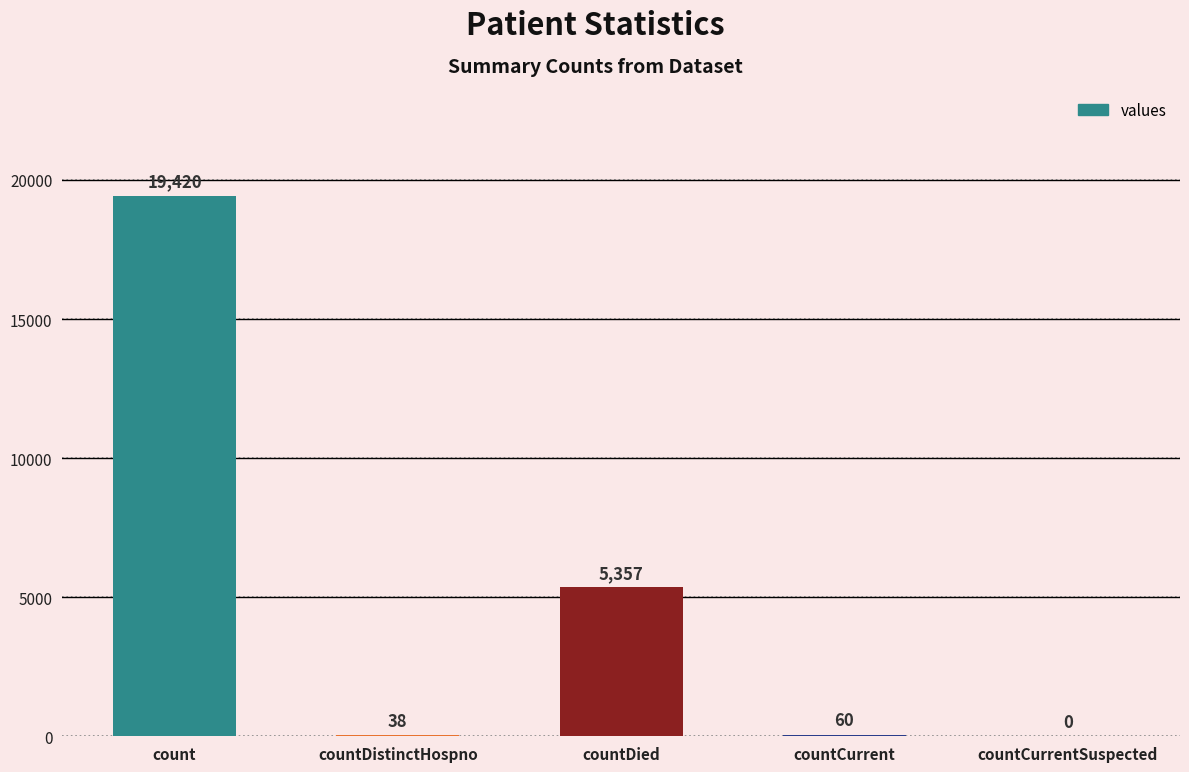

The value at count is 19420. True or false?

True